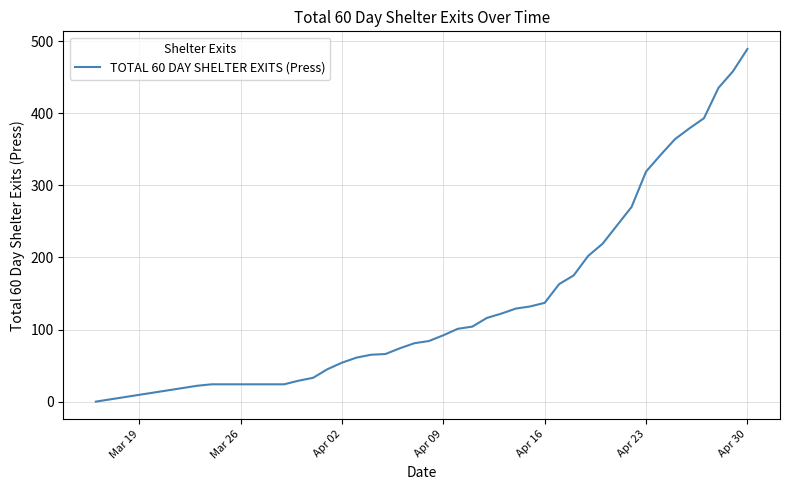

What is the difference between the maximum and minimum values?

489